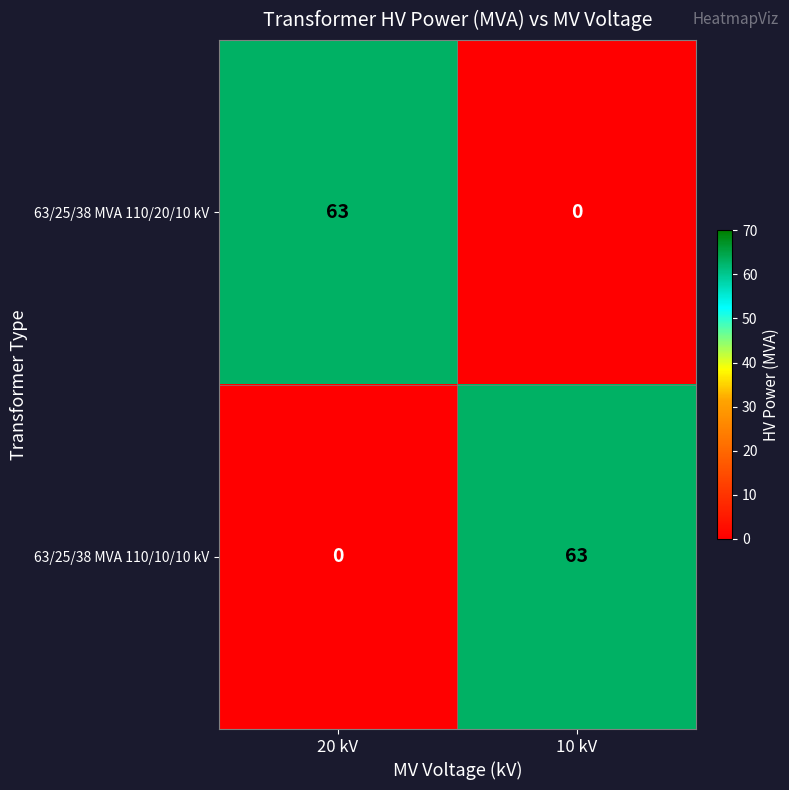

What is the difference between the highest and lowest values at 20 kV?

63